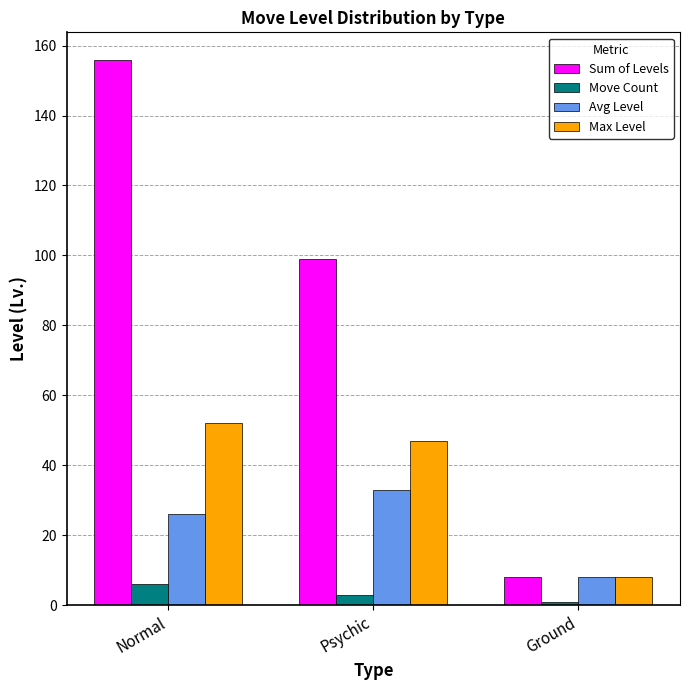

What are all the series names shown in the legend?

Sum of Levels, Move Count, Avg Level, Max Level